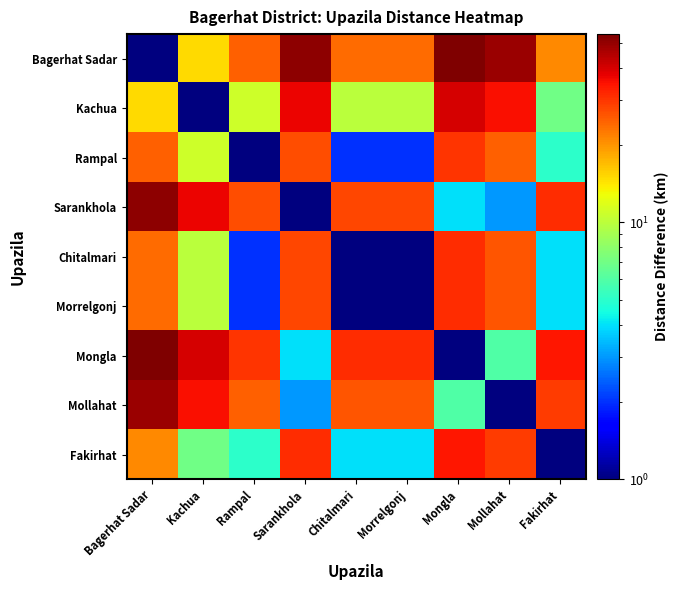

What is the difference between the highest and lowest values at Sarankhola?

50